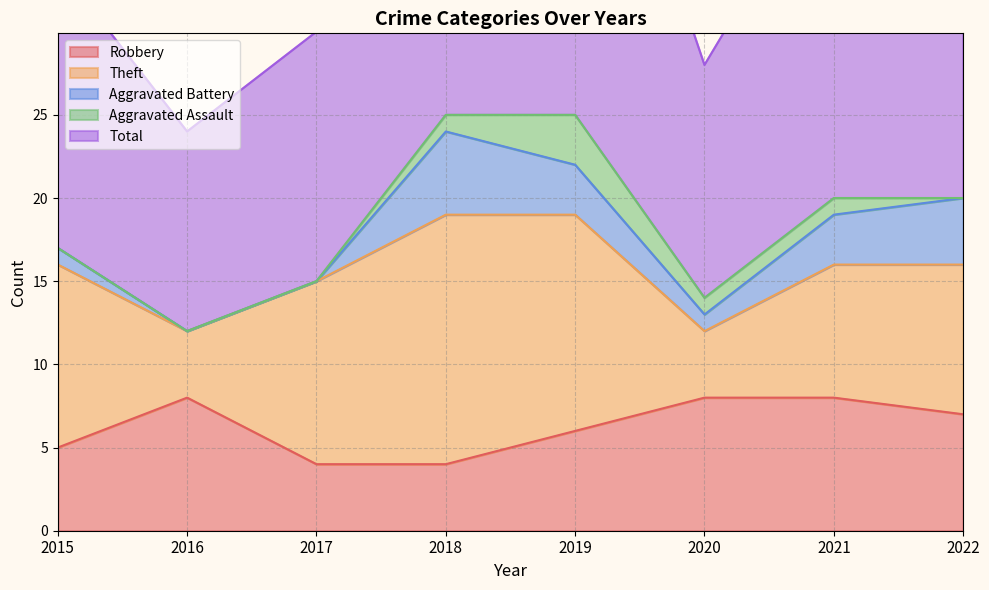

What is the sum of the Aggravated Assault values at 2019 and 2015?

3